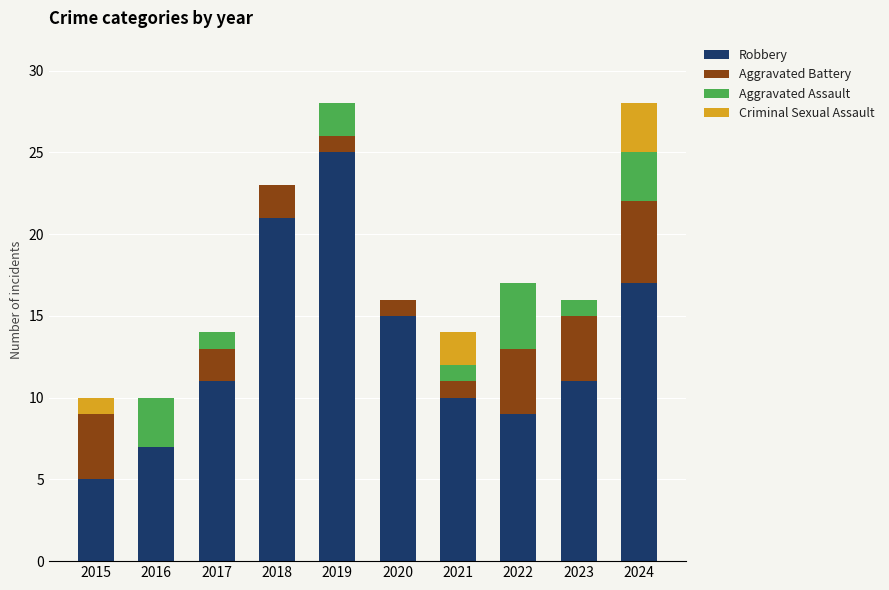

What is the sum of the Robbery values at 2019 and 2020?

40